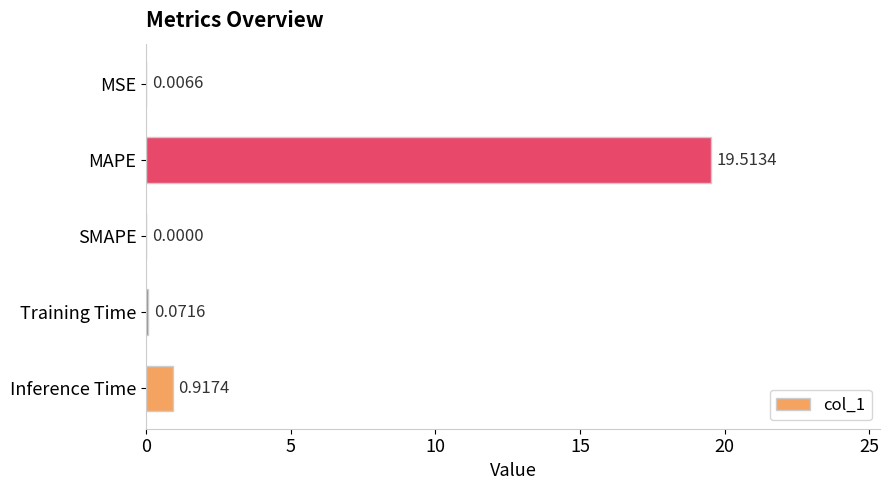

At which label is the value closest to 9?

Inference Time